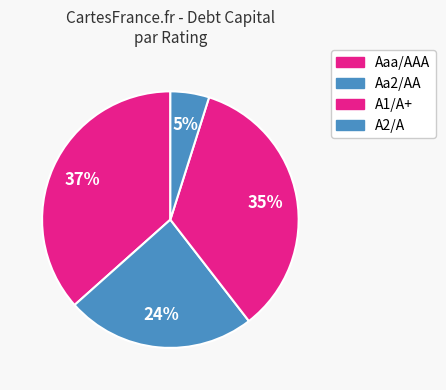

Is Aaa/AAA the majority of the pie?

No